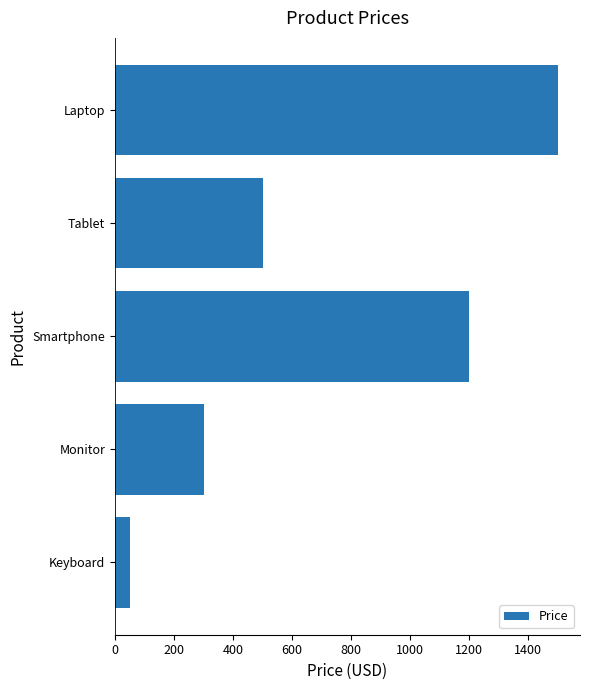

How many data points are less than 500?

2